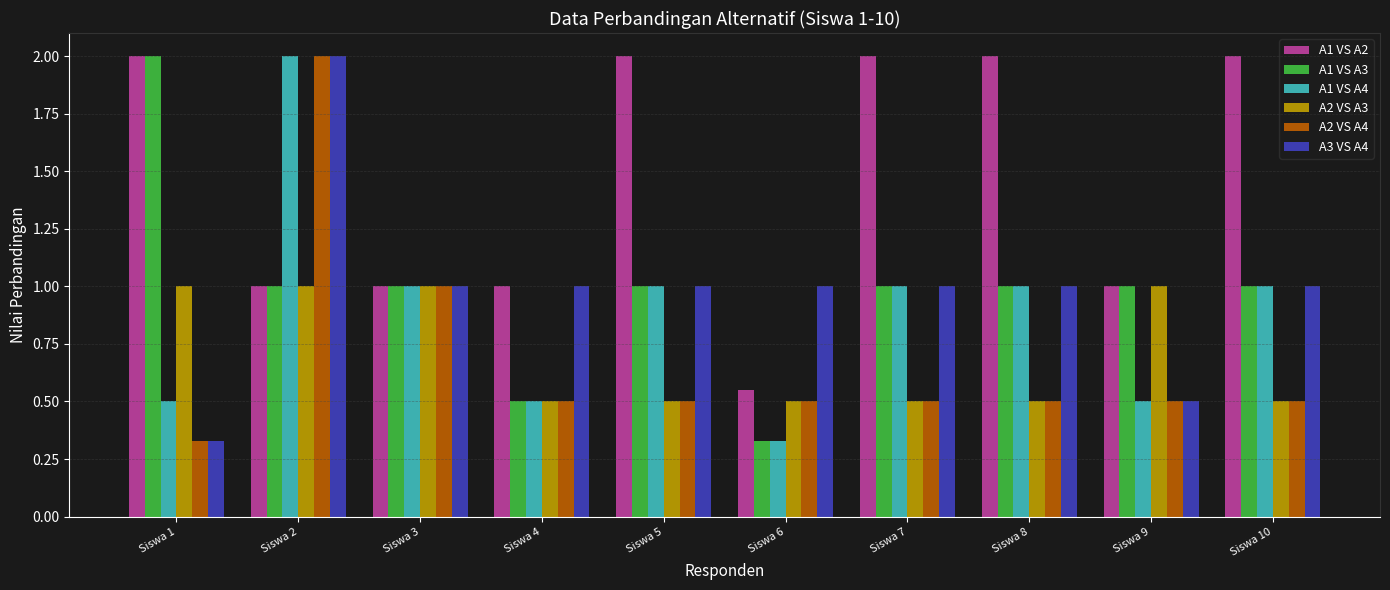

What is the maximum value shown in the chart?

2.0